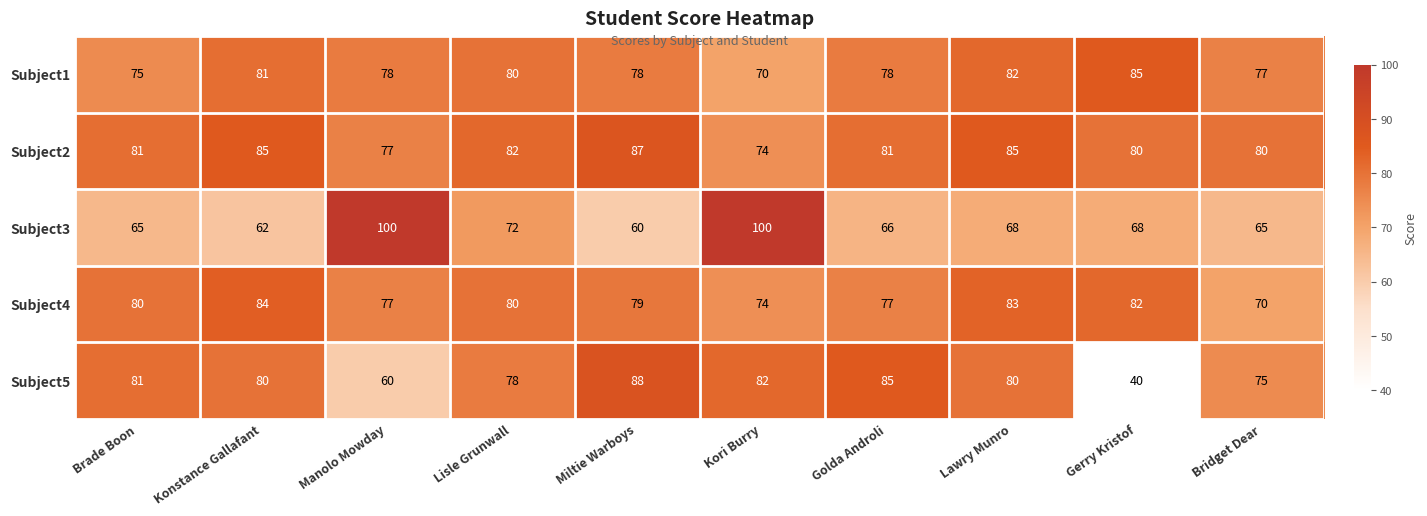

What value does the Subject3 series have at Miltie Warboys, to the nearest 5?

60